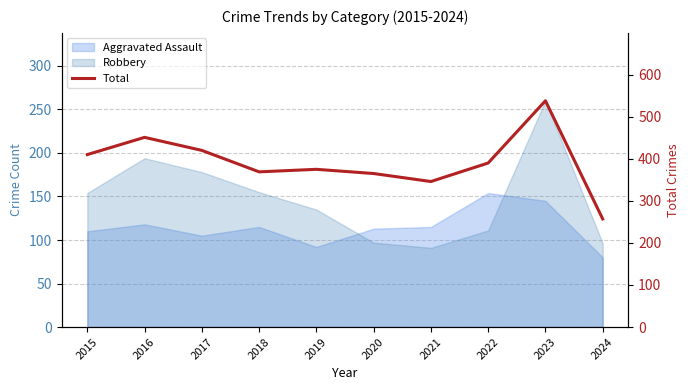

Where is the first local minimum?

2018